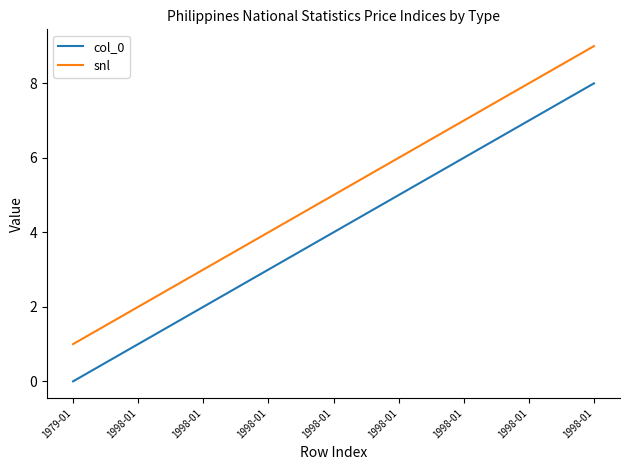

What is the approximate value of col_0 at 1998-01?

8